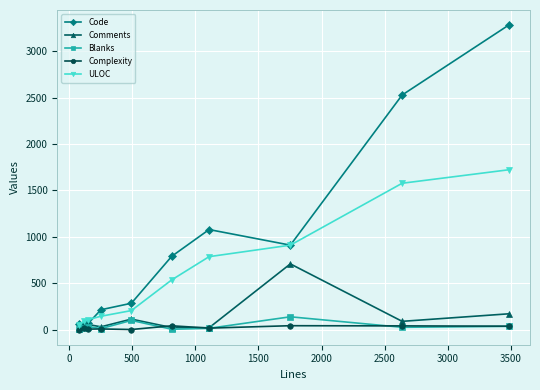

True or false: Blanks and ULOC cross at least once.

False